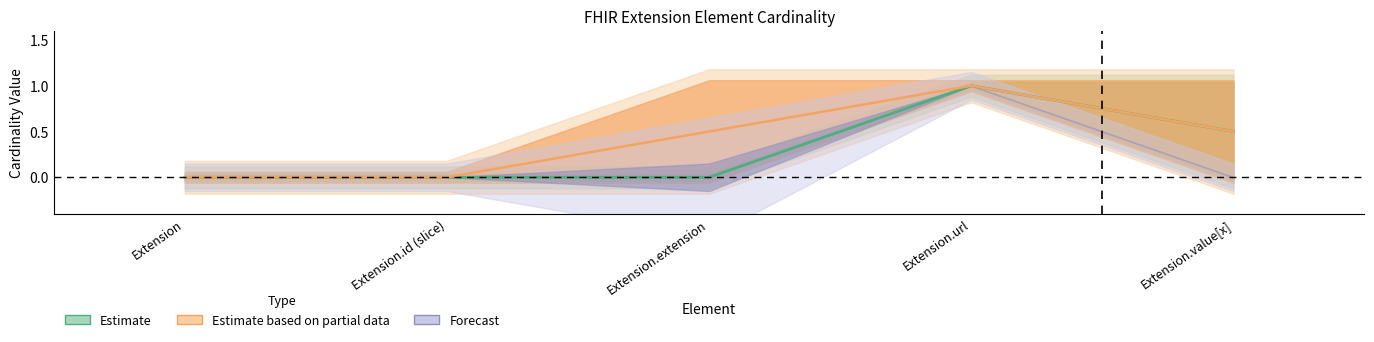

What is the sum of the Base Max values at Extension.extension and Extension.url?

2